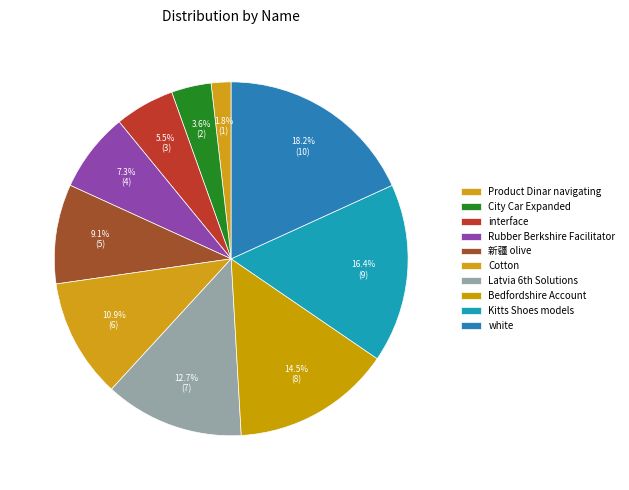

The Rubber Berkshire Facilitator slice represents 21% of the pie. True or false?

False